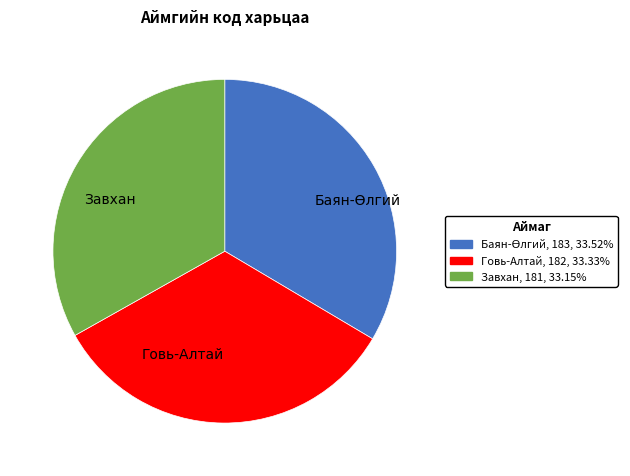

Does any single category account for the majority?

No